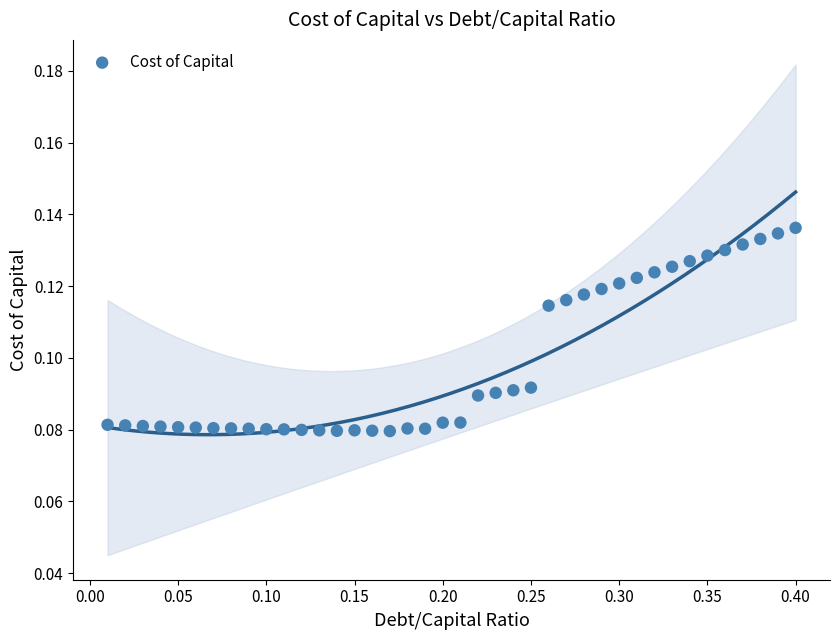

What is the range of X values (max minus min)?

0.4